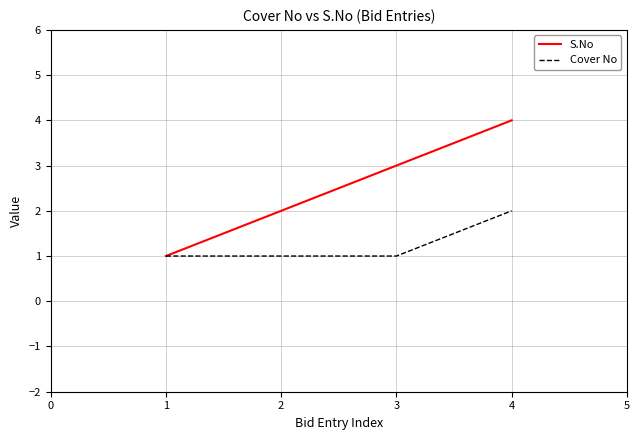

Rank the categories by S.No value from lowest to highest.

1, 2, 3, 4